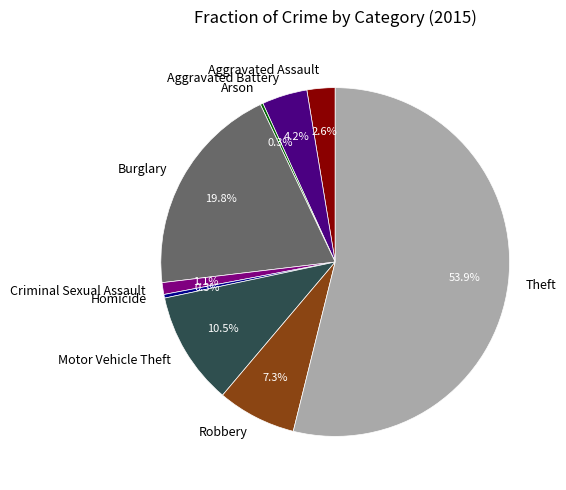

Which slice is the largest?

Theft